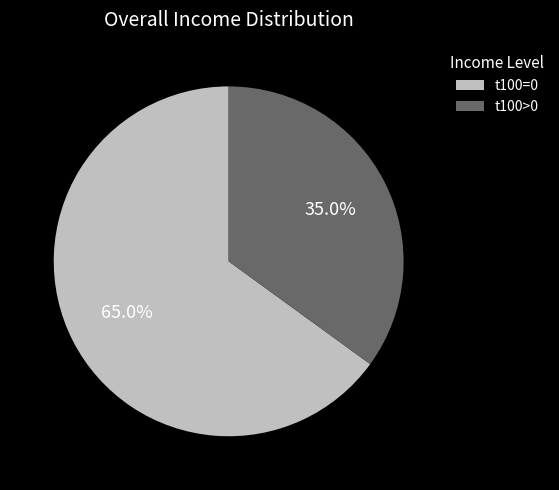

Is there any slice that represents more than half of the pie?

Yes